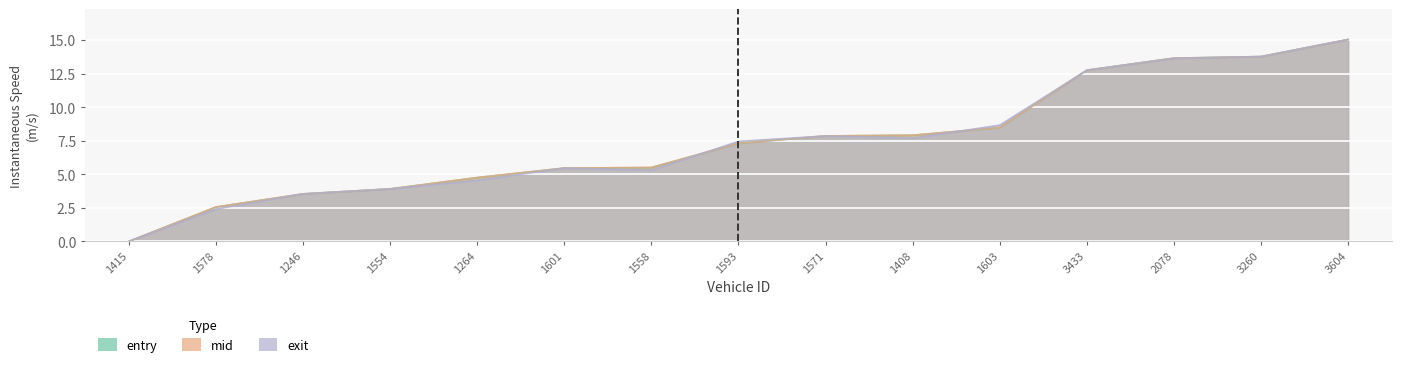

Read the exit value at 1578.

2.4